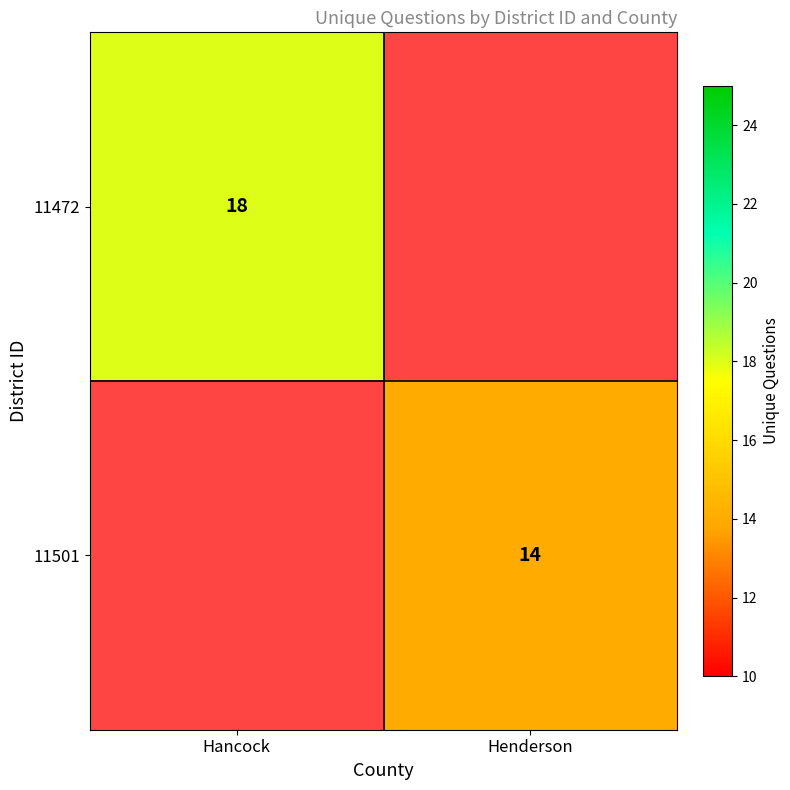

The 11472 series shows 18 at Hancock. True or false?

True